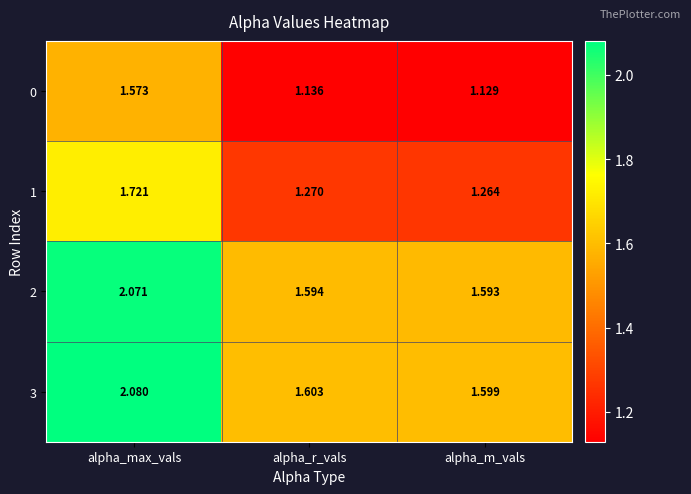

Which category has the lowest value across all series?

alpha_m_vals